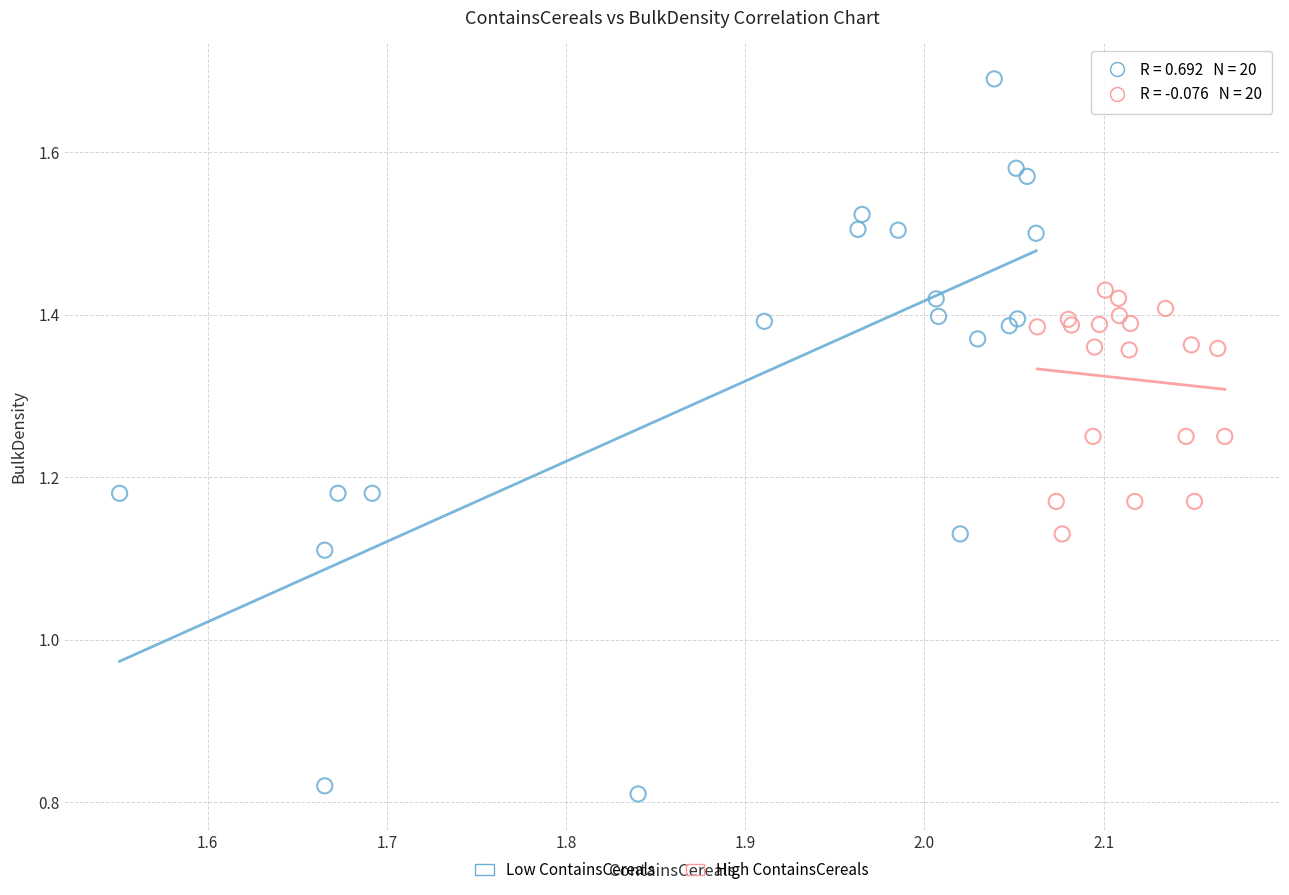

Which series reaches the minimum Y coordinate?

Low ContainsCereals